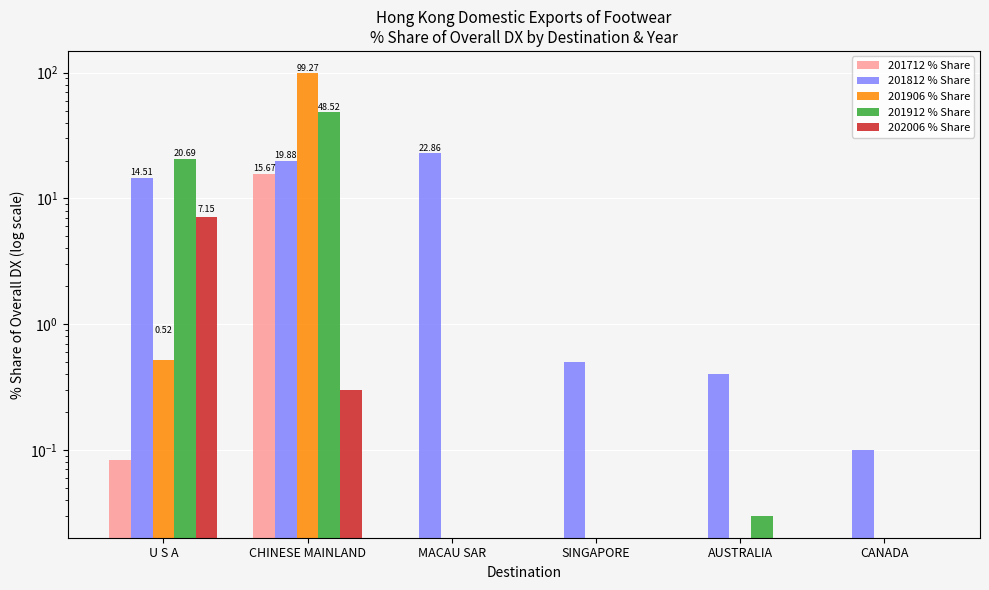

What is the label of the 1st bar from the right?

CANADA